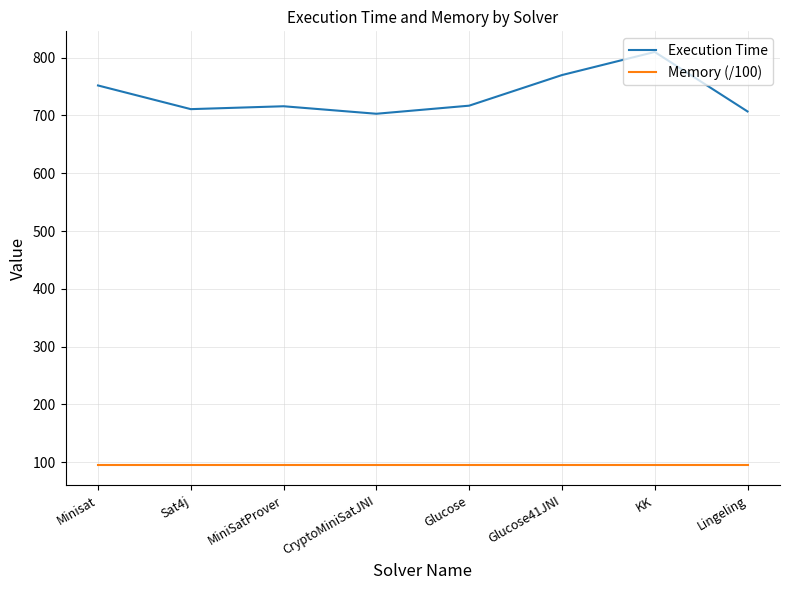

Is the value of Execution Time at Glucose41JNI greater than the value of Memory (/100) at Glucose?

Yes